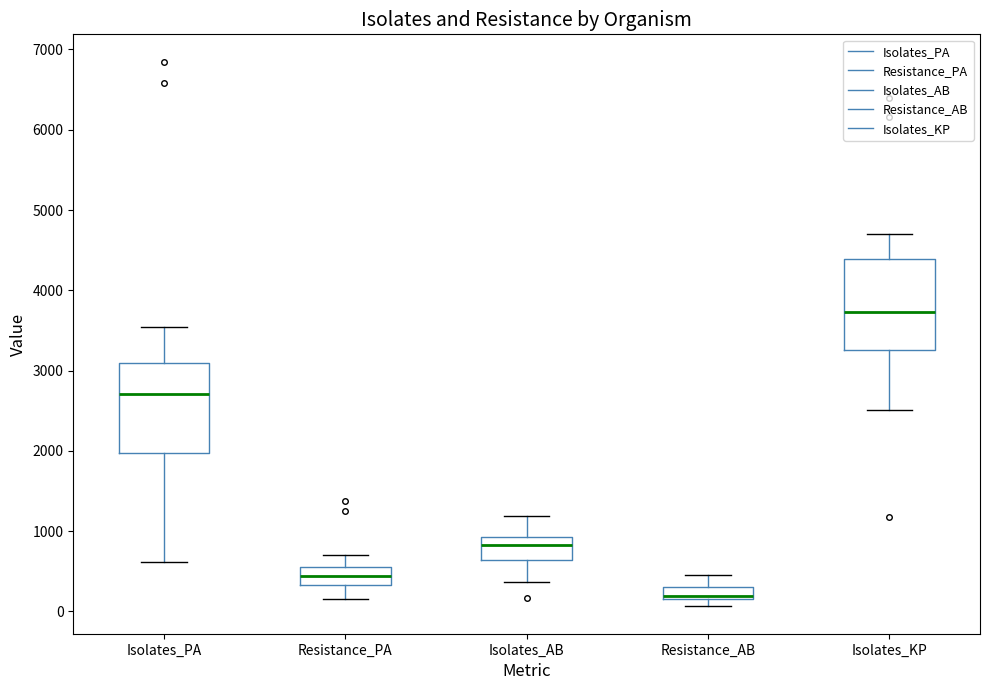

Which box has the highest median line?

Isolates_KP